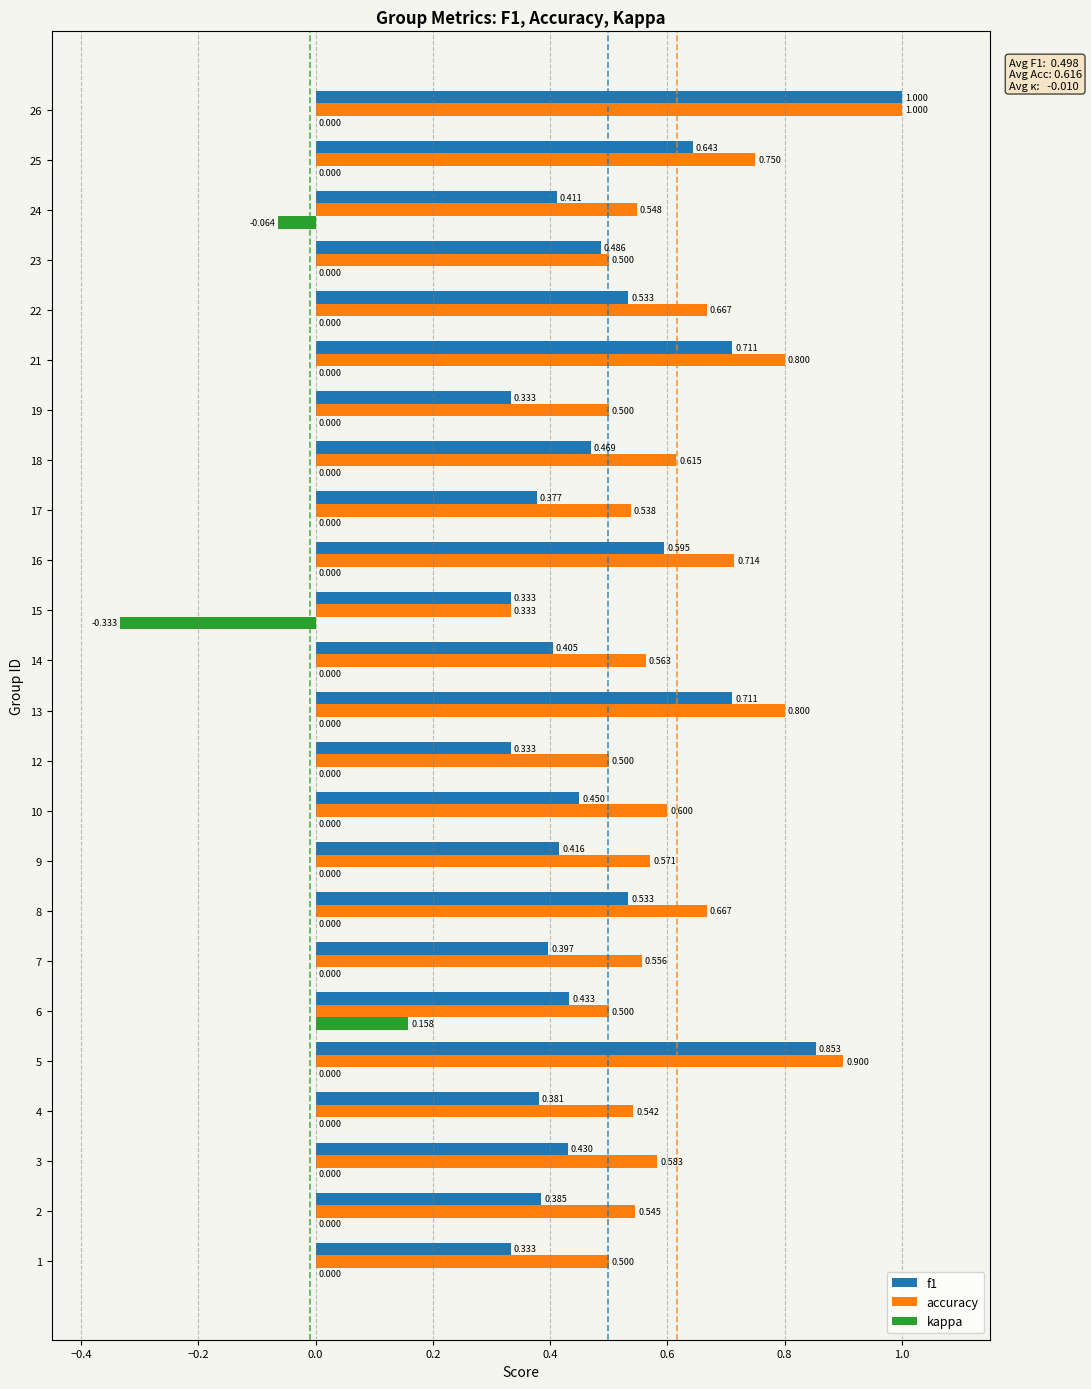

How many categories are shown in the chart?

24